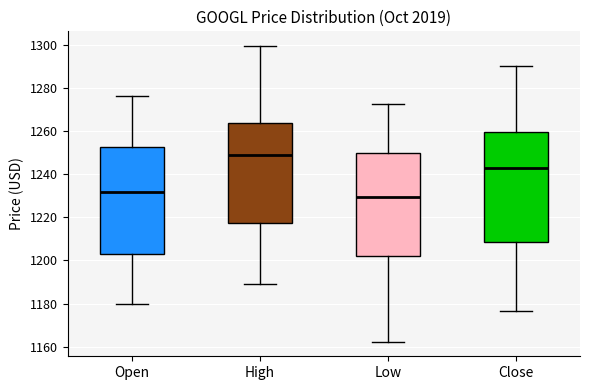

Reading left to right, transcribe this box plot: for each box, give where its median line is, the range the box spans, and where its two whiskers end, as read against the y-axis. The values are not printed on the chart, so give them approximately, as read against the axis.

Open: median 1232, box 1204 to 1252, whiskers 1180 to 1276
High: median 1248, box 1218 to 1264, whiskers 1190 to 1300
Low: median 1230, box 1202 to 1250, whiskers 1162 to 1272
Close: median 1242, box 1208 to 1260, whiskers 1176 to 1290